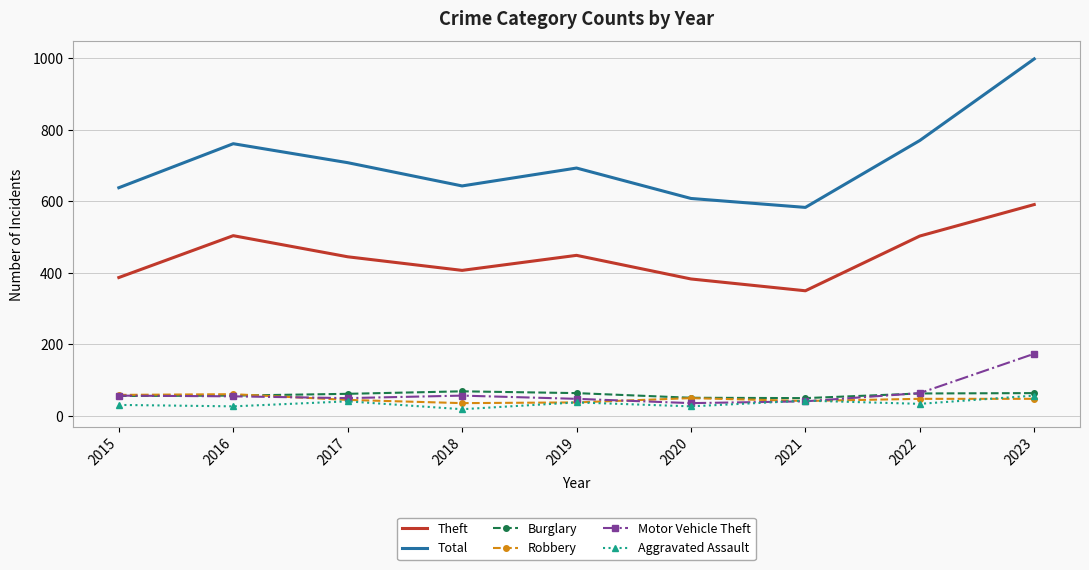

How many categories are shown in the chart?

9